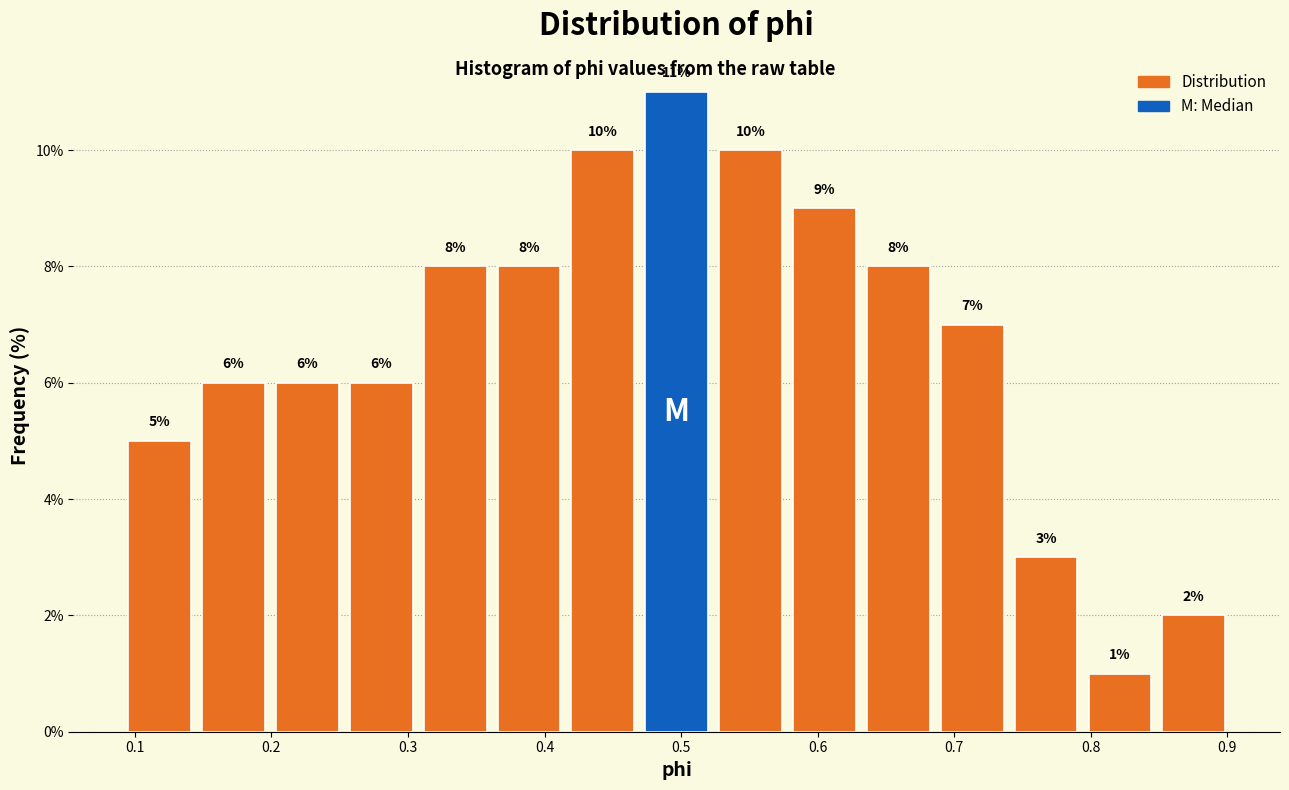

Reading left to right, list every bar in this chart as the range it spans on the x-axis followed by its height. The bar edges are not printed on the chart, so give them approximately, as read against the axis.

0.09 to 0.15: 5
0.15 to 0.20: 6
0.20 to 0.25: 6
0.25 to 0.31: 6
0.31 to 0.36: 8
0.36 to 0.42: 8
0.42 to 0.47: 10
0.47 to 0.52: 11
0.52 to 0.58: 10
0.58 to 0.63: 9
0.63 to 0.69: 8
0.69 to 0.74: 7
0.74 to 0.79: 3
0.79 to 0.85: 1
0.85 to 0.90: 2